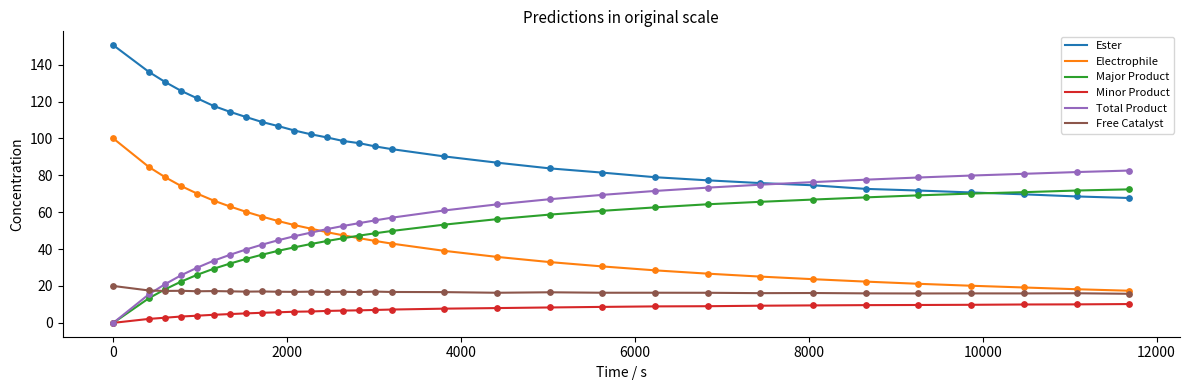

List the series in order of their peak value, highest first.

Ester, Electrophile, Total Product, Major Product, Free Catalyst, Minor Product